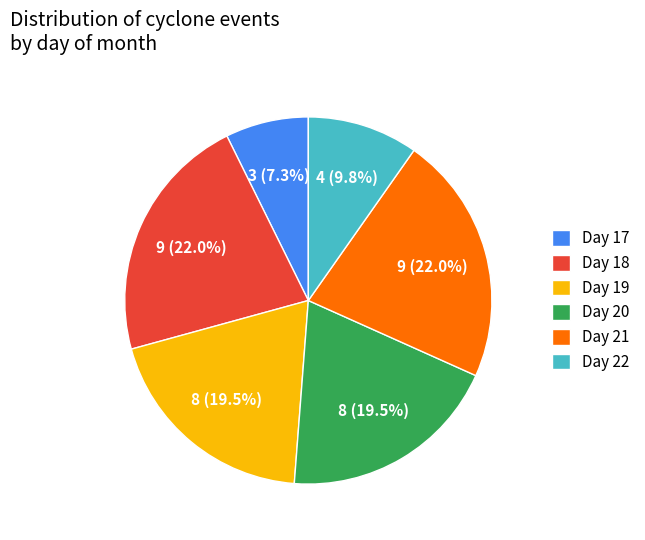

How many slices are in this pie chart?

6